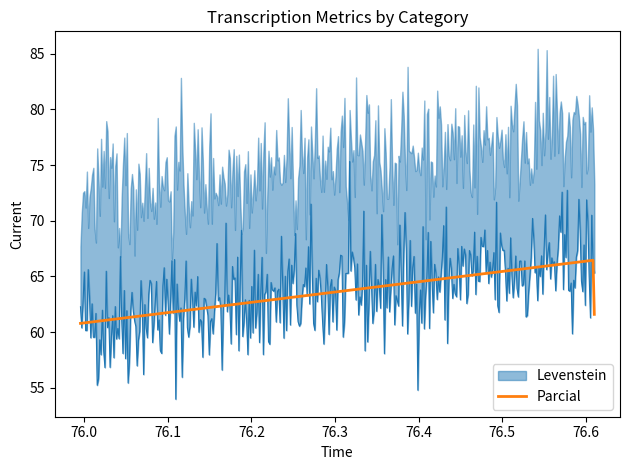

What is the minimum value for Parcial?

60.8